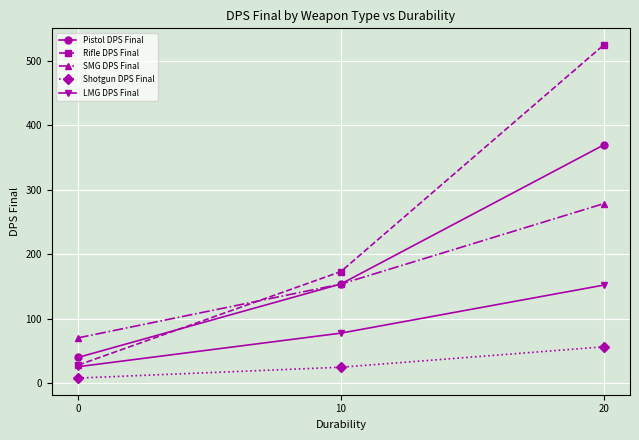

List the labels in order of Shotgun DPS Final value, smallest first.

0, 10, 20